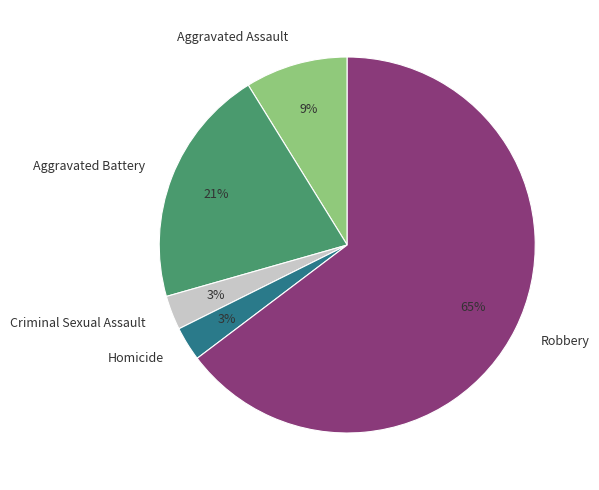

Does any single category account for the majority?

Yes